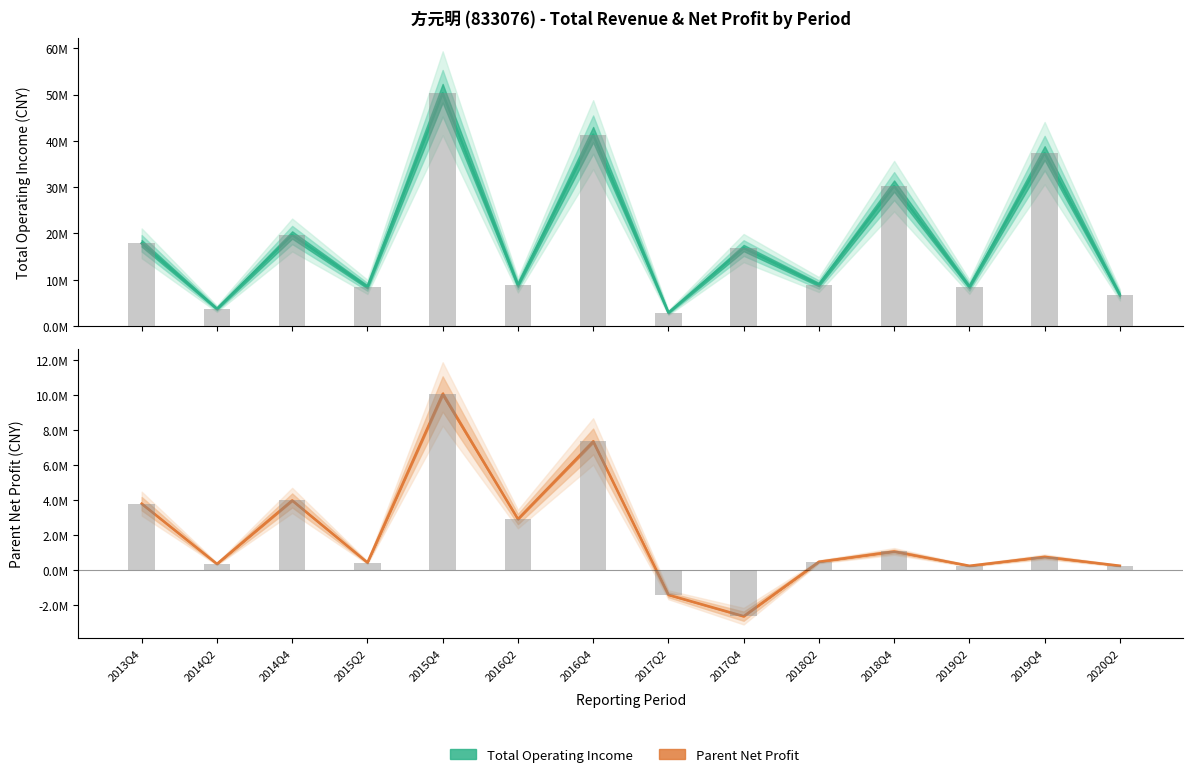

What is the label of the 11th bar from the left?

2018Q4